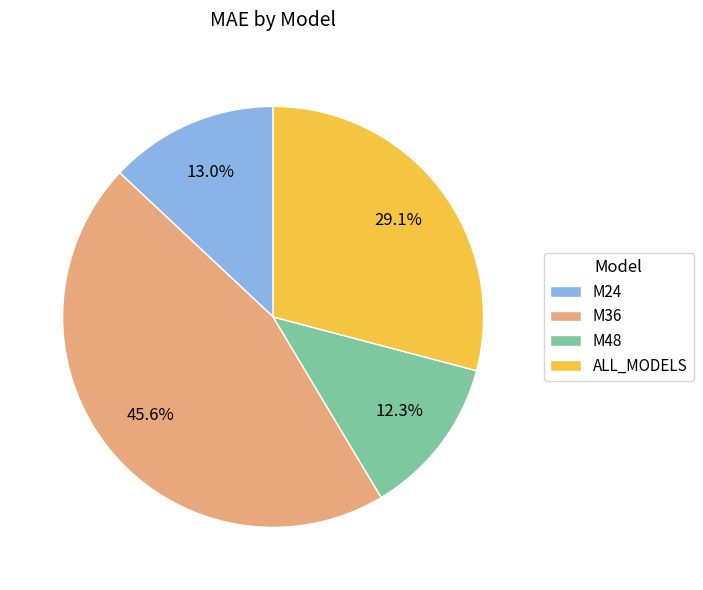

Does ALL_MODELS represent more than half of the total?

No